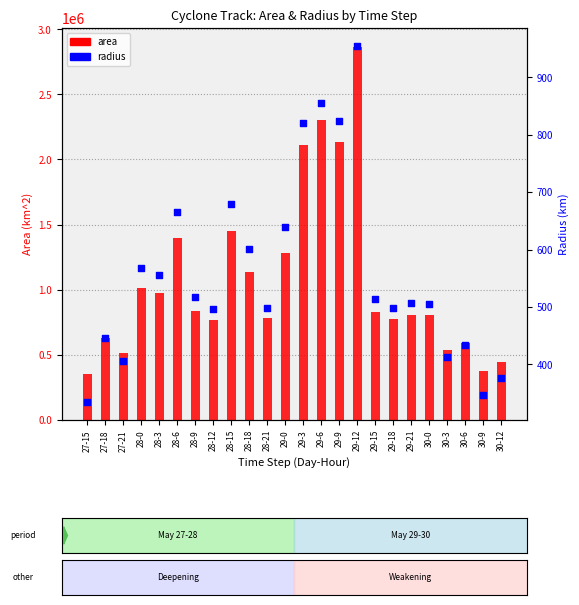

Which series has the largest total across all categories?

area